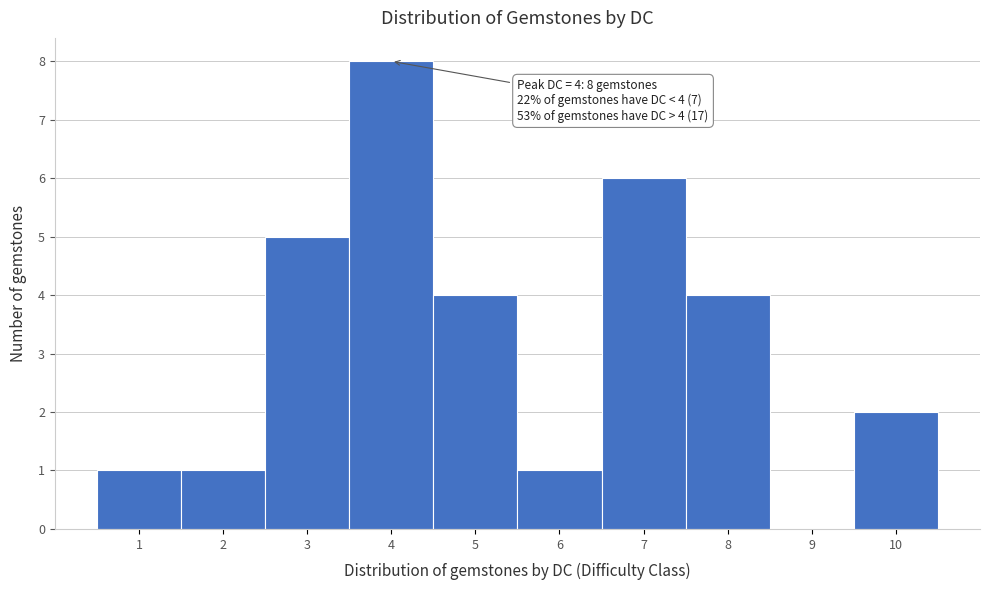

Which range on the x-axis has the tallest bar?

3.5 to 4.5